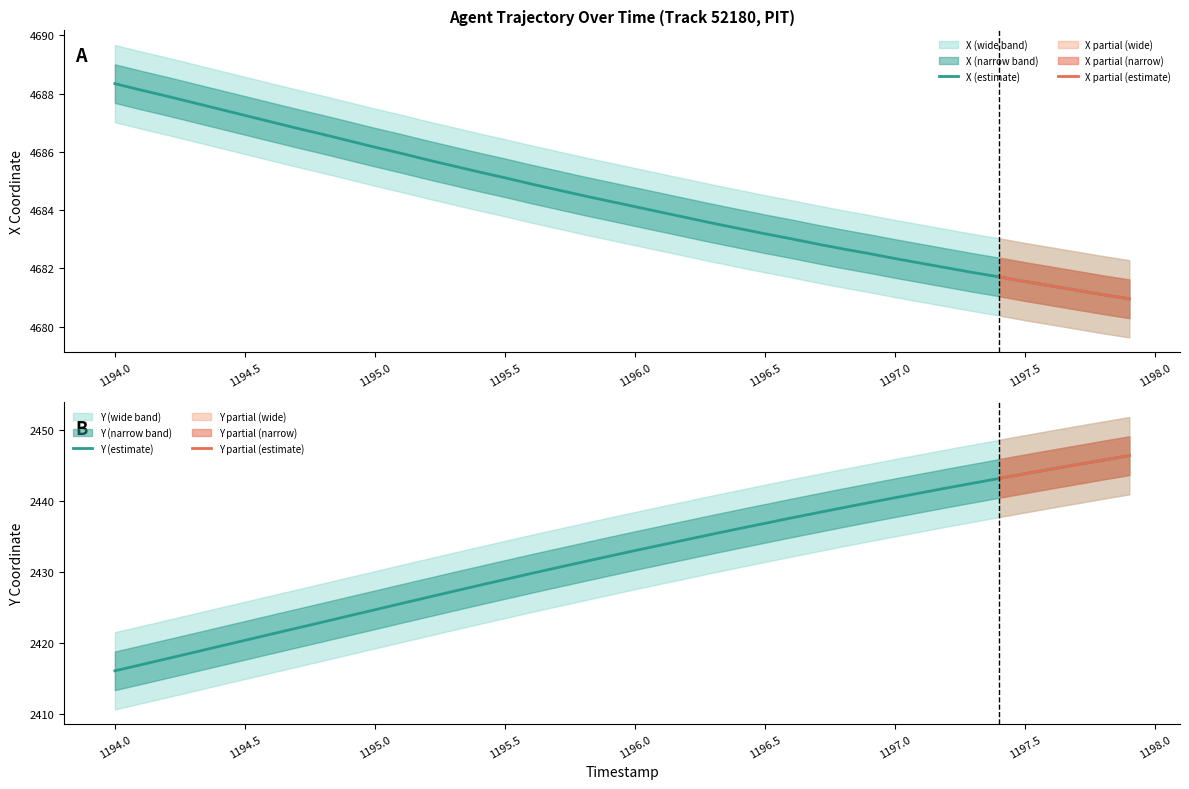

Does the chart display data point markers on the line(s)?

No